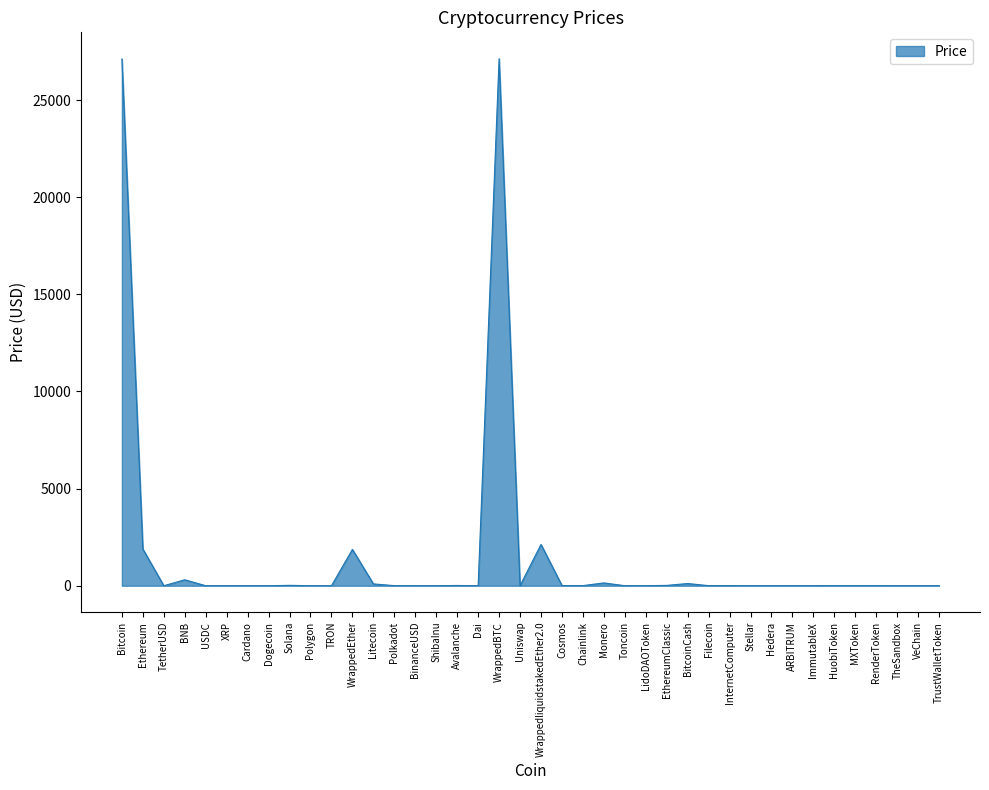

The value at Polygon is 0.9. True or false?

True